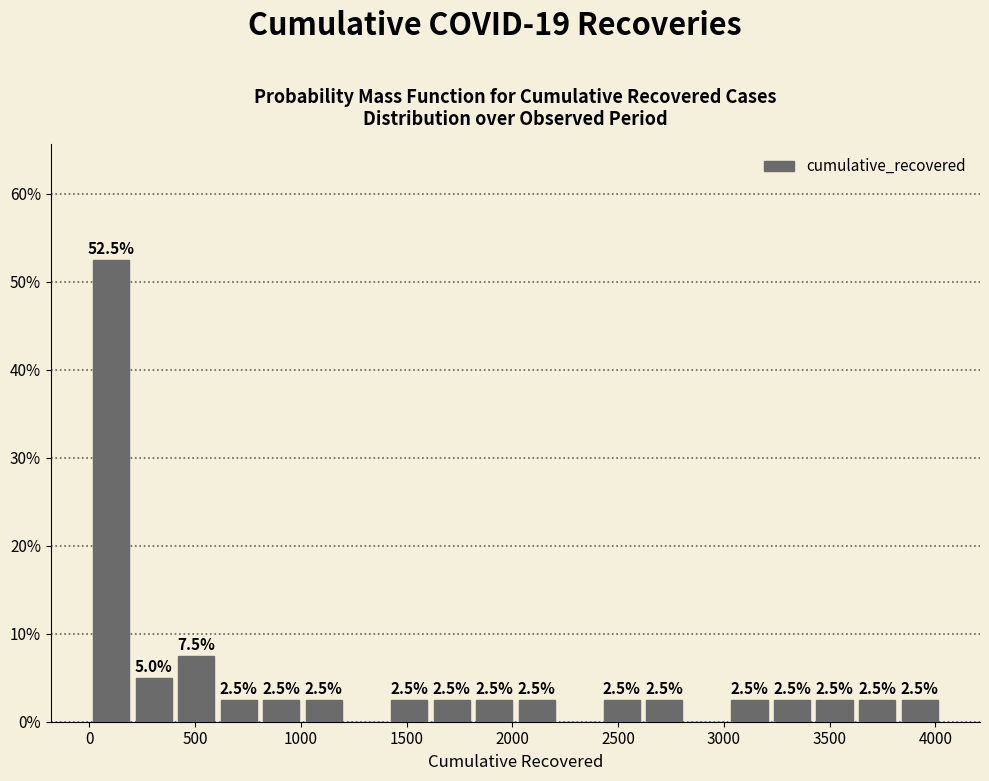

Over which range of the x-axis is the bar tallest?

0 to 200